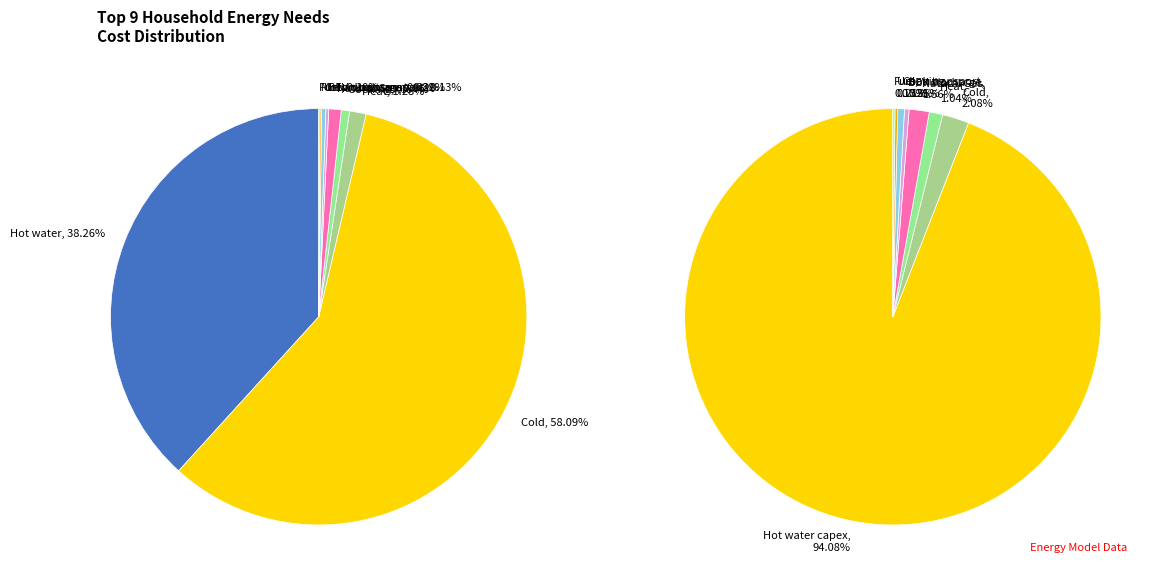

The Transport motorway slice represents 0% of the pie. True or false?

True